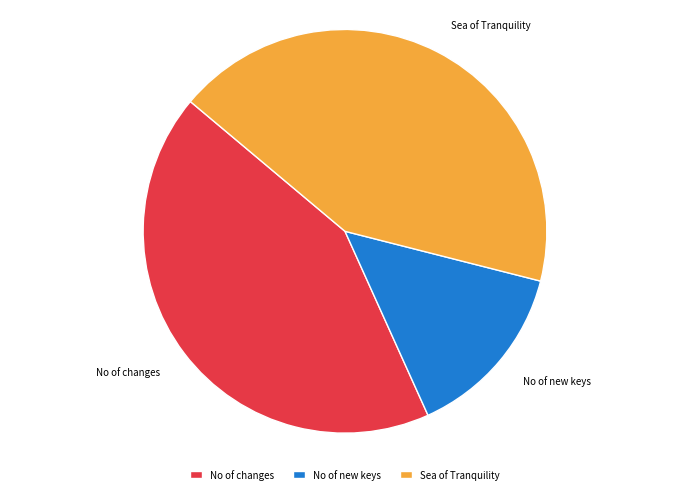

Does No of changes account for over 50% of the chart?

No